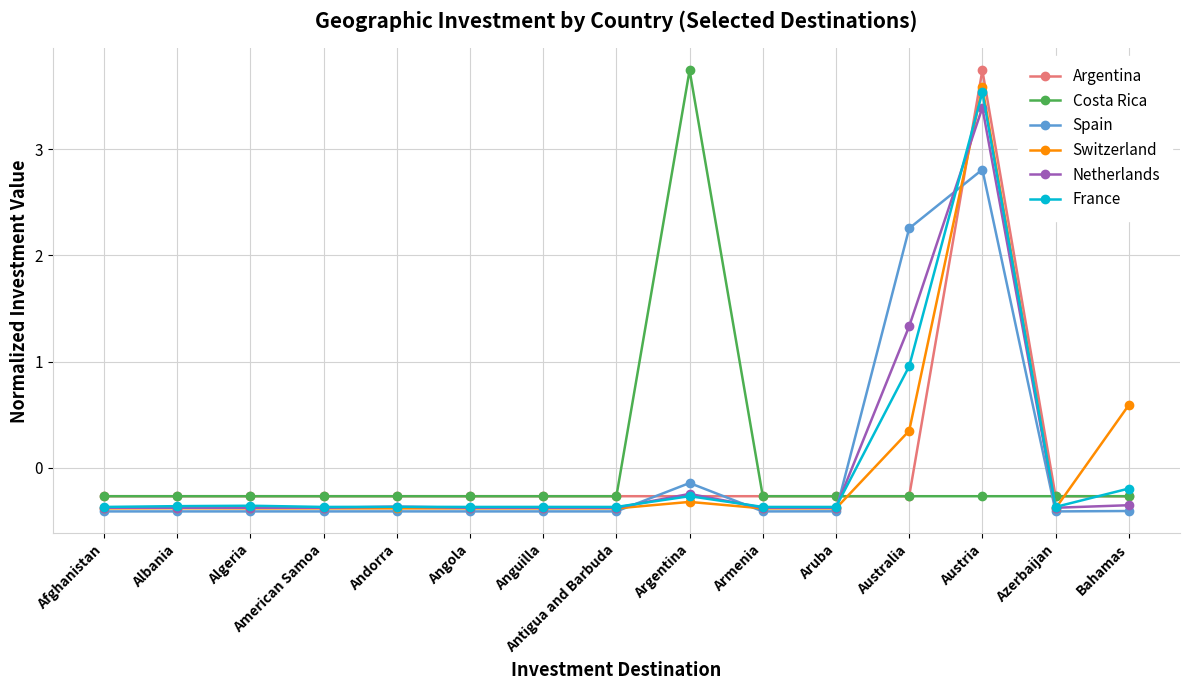

At which category is the sum across all series the highest?

Austria